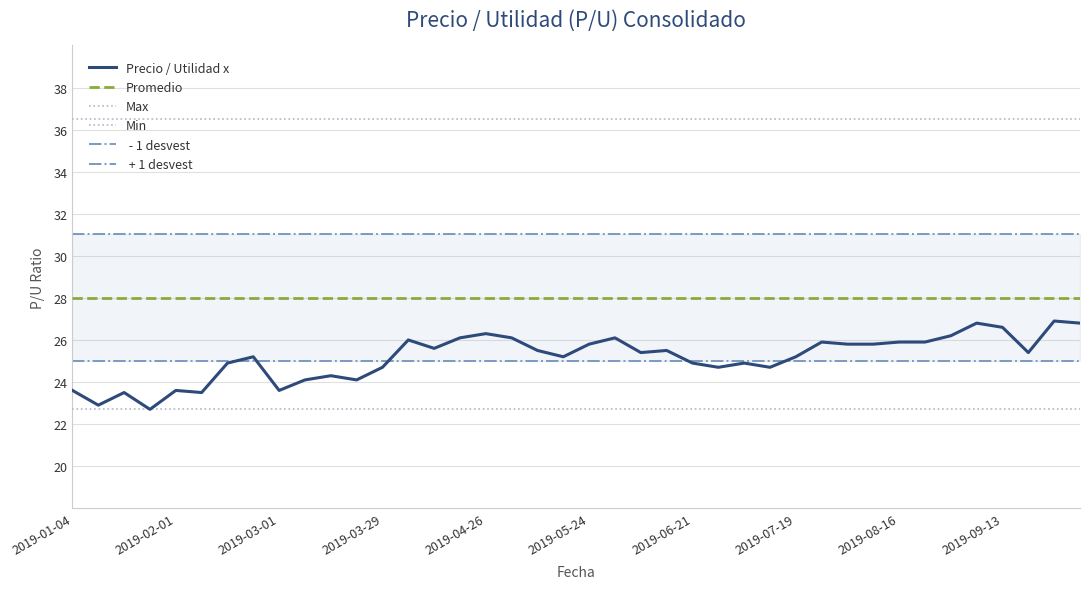

True or false:  + 1 desvest and Promedio intersect in this chart.

False